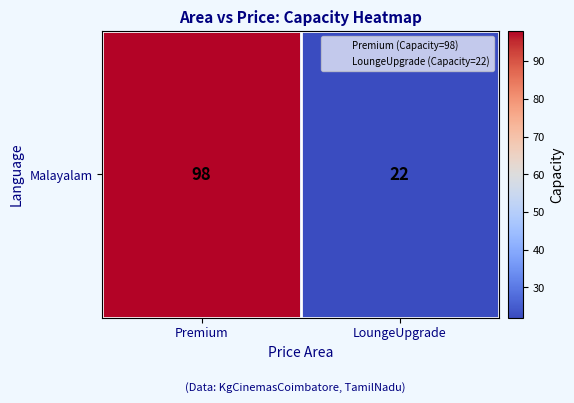

How many values are between 22 and 98?

2